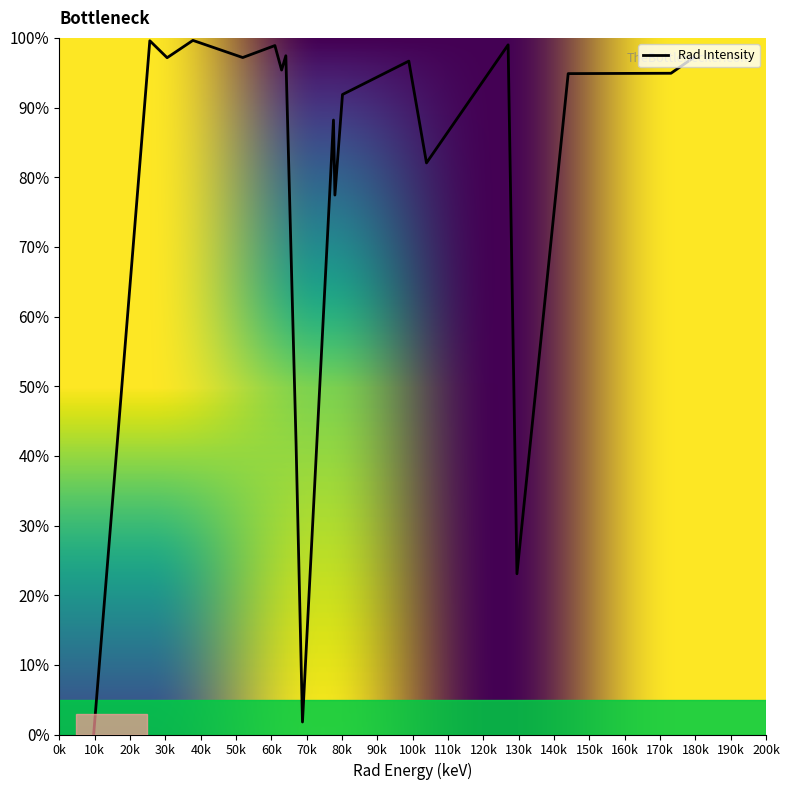

What position from the right is 98.9?

7